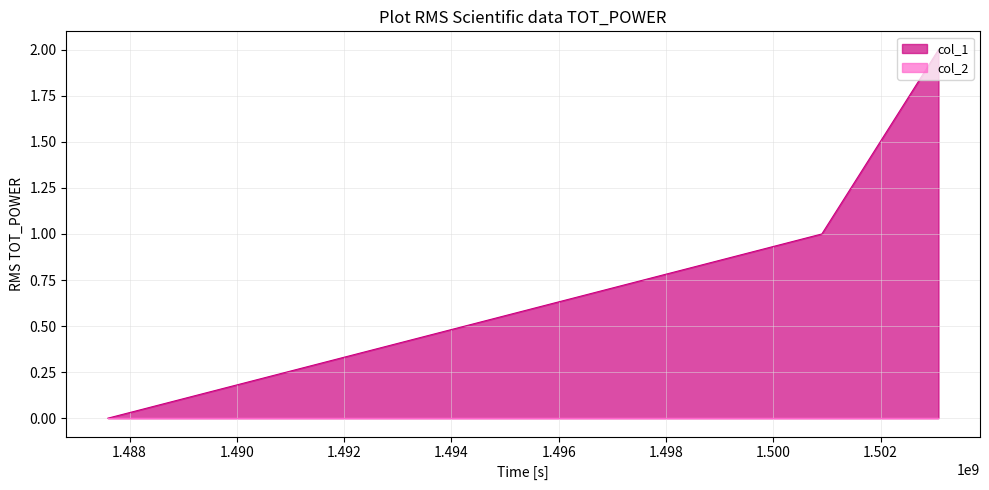

How many lines are shown in the chart?

2